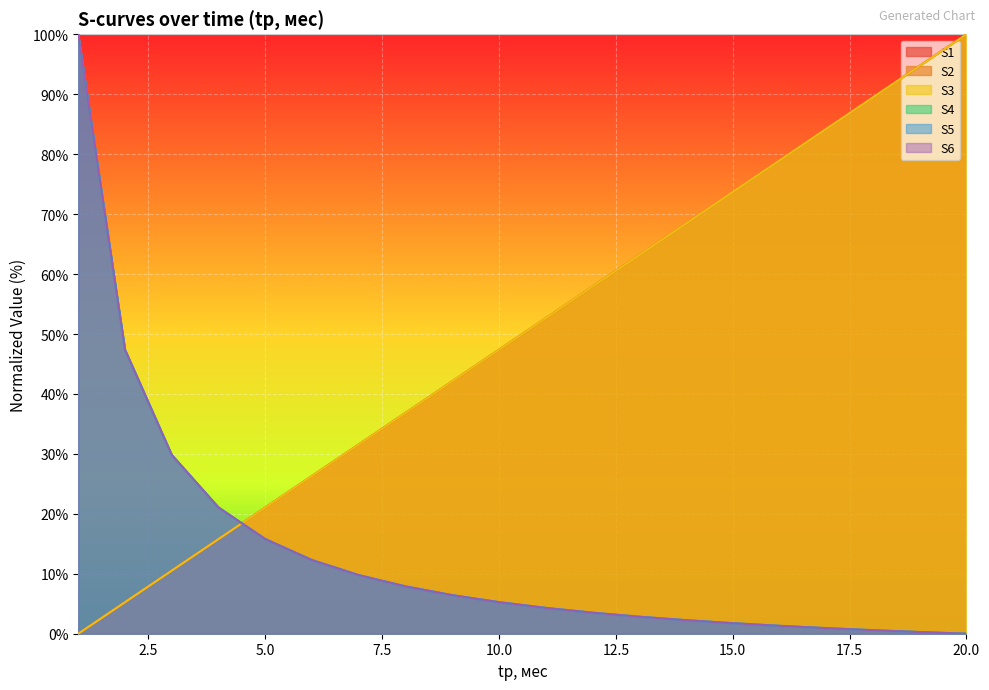

Is it true that S5 equals 12.8 at 8?

False